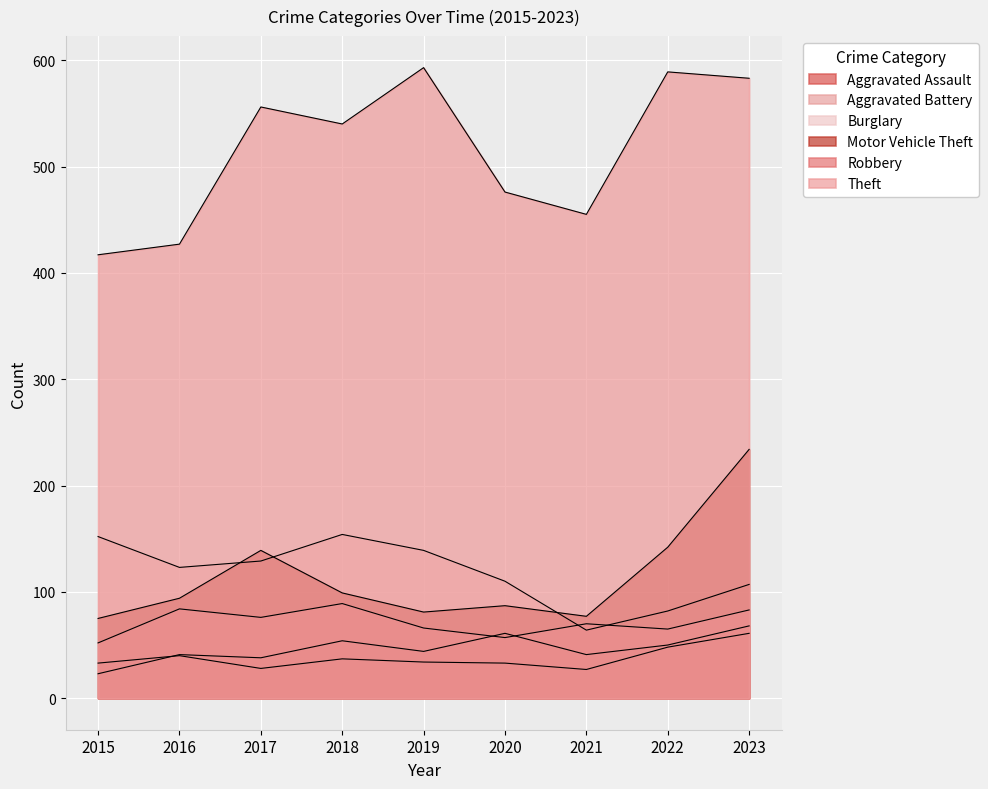

Which has a higher value, 2022 or 2018?

2018